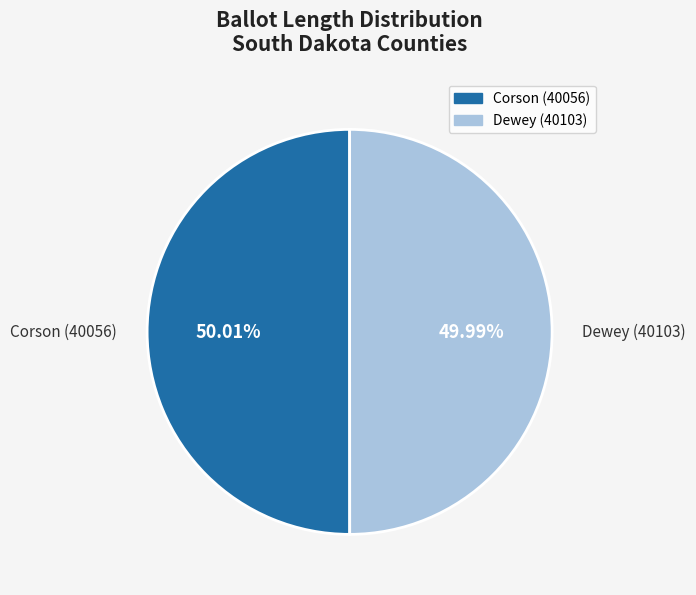

Is there a majority slice in this chart?

Yes